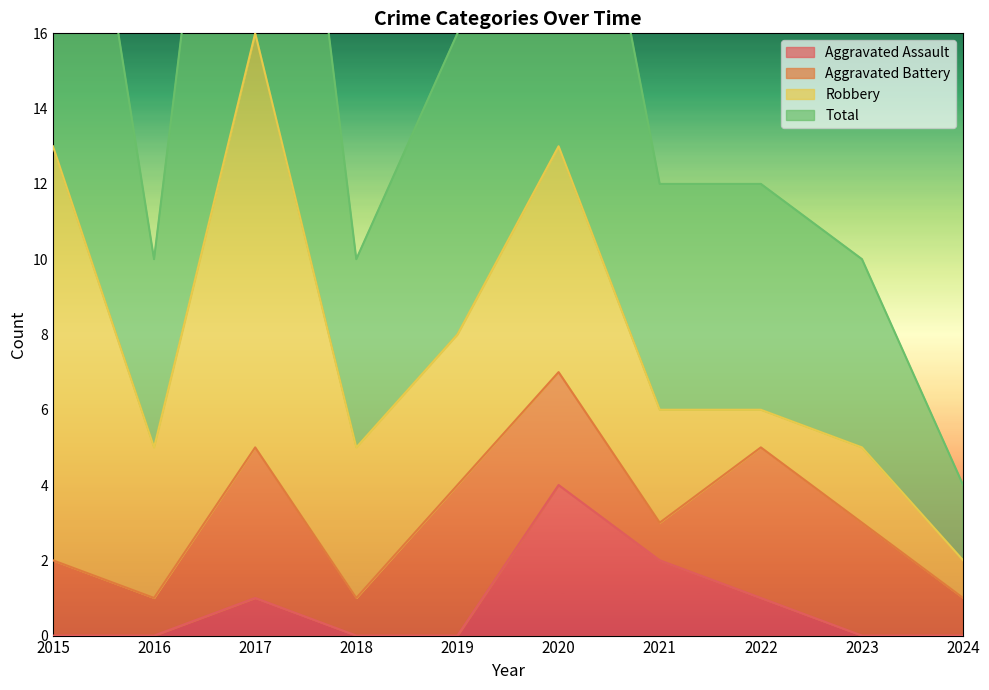

At which category does Total reach its first local peak?

2017